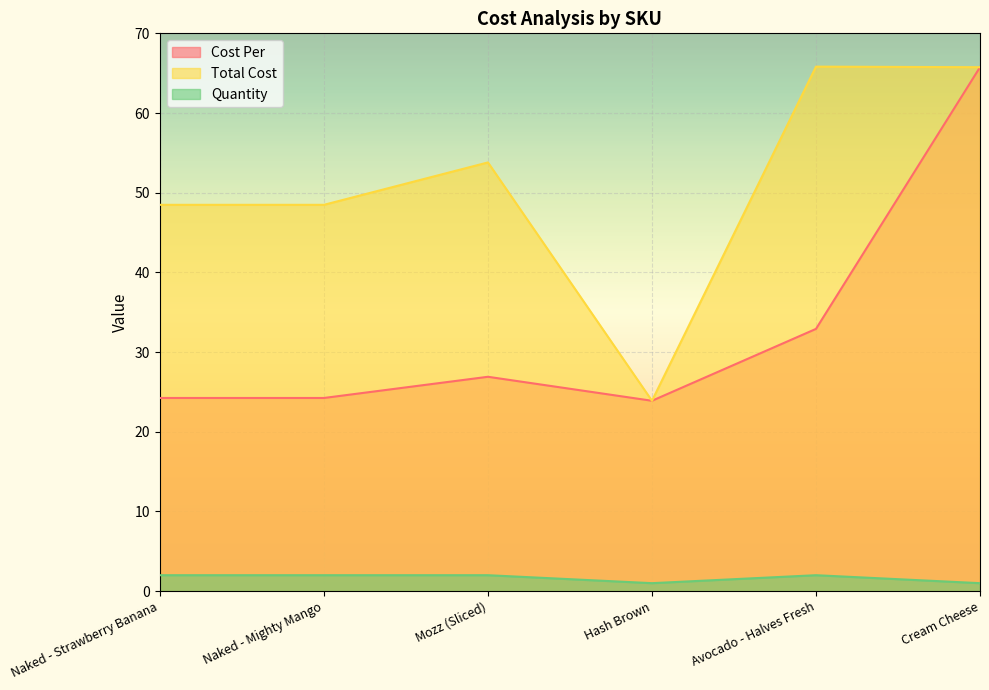

Reading left to right, what are all the values shown in this chart?

Cost Per: Naked - Strawberry Banana=24.2	Naked - Mighty Mango=24.2	Mozz (Sliced)=26.9	Hash Brown=23.9	Avocado - Halves Fresh=32.9	Cream Cheese=65.8
Total Cost: Naked - Strawberry Banana=48.5	Naked - Mighty Mango=48.5	Mozz (Sliced)=53.8	Hash Brown=23.9	Avocado - Halves Fresh=65.8	Cream Cheese=65.8
Quantity: Naked - Strawberry Banana=2.0	Naked - Mighty Mango=2.0	Mozz (Sliced)=2.0	Hash Brown=1.0	Avocado - Halves Fresh=2.0	Cream Cheese=1.0